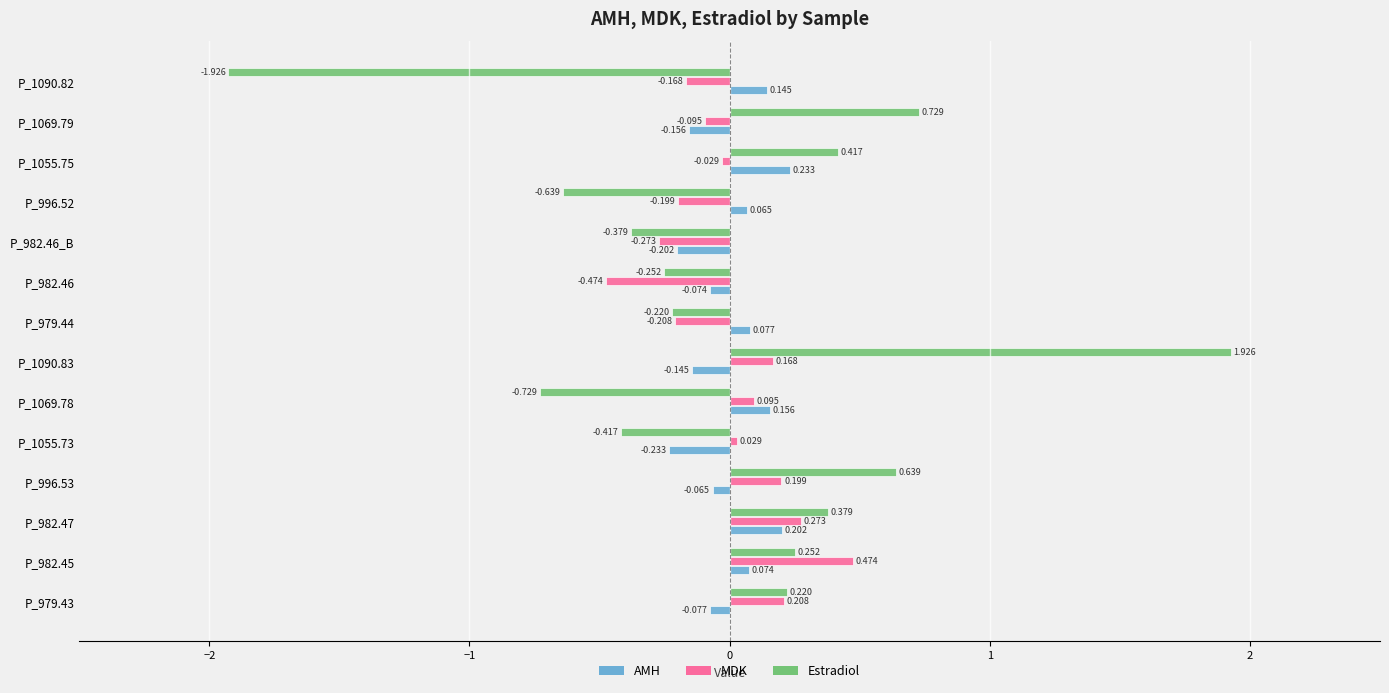

Rank the series by their maximum value, from highest to lowest.

Estradiol, MDK, AMH